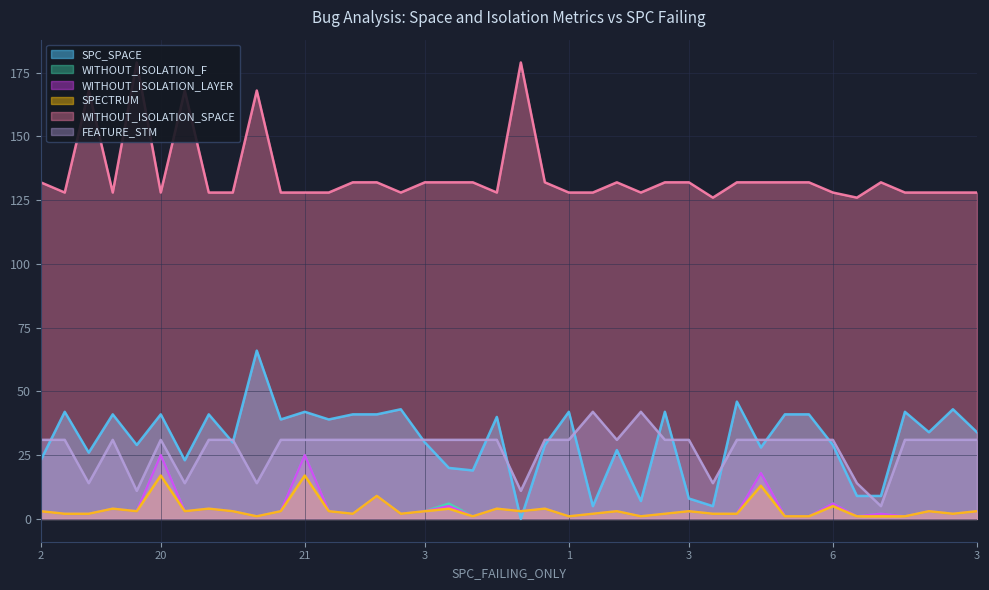

What are all the series names shown in the legend?

SPC_SPACE, WITHOUT_ISOLATION_F, WITHOUT_ISOLATION_LAYER, SPECTRUM, WITHOUT_ISOLATION_SPACE, FEATURE_STM